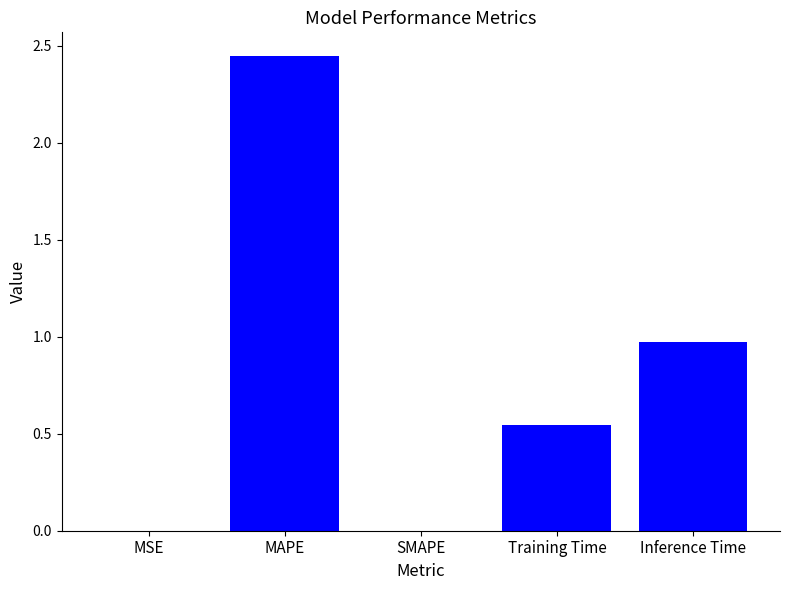

What is the average value?

0.8